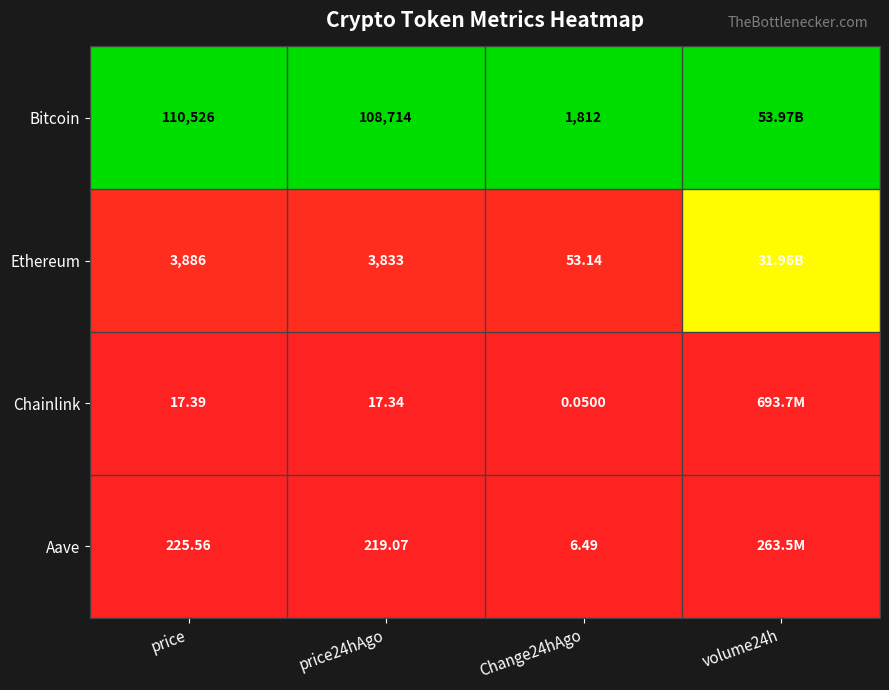

List the series in order of their peak value, highest first.

Bitcoin, Ethereum, Chainlink, Aave